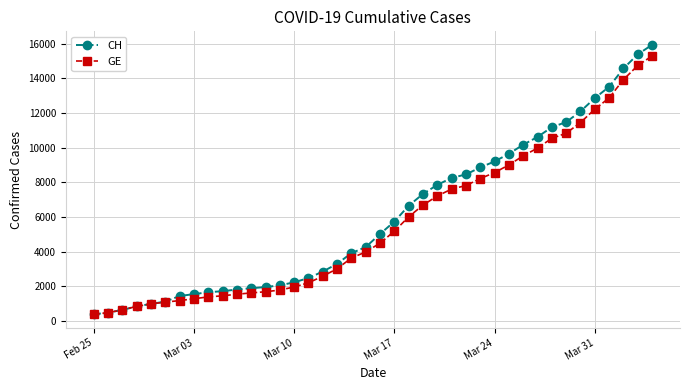

What is the smallest value displayed?

375